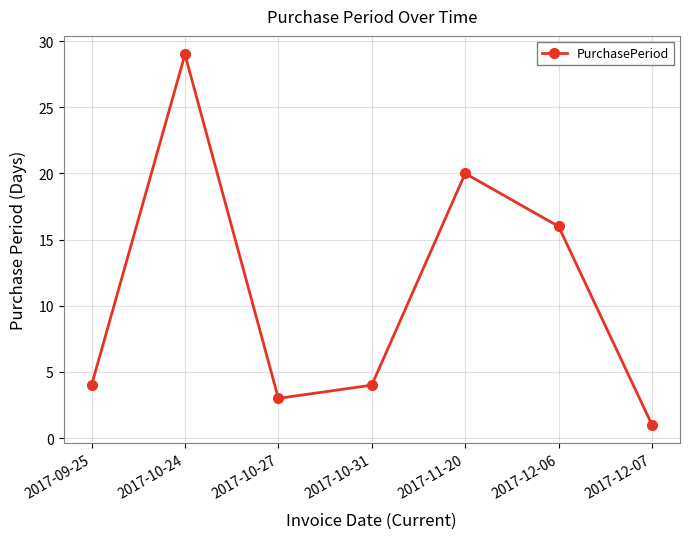

Reading left to right, extract all data points from this chart.

4	29	3	4	20	16	1